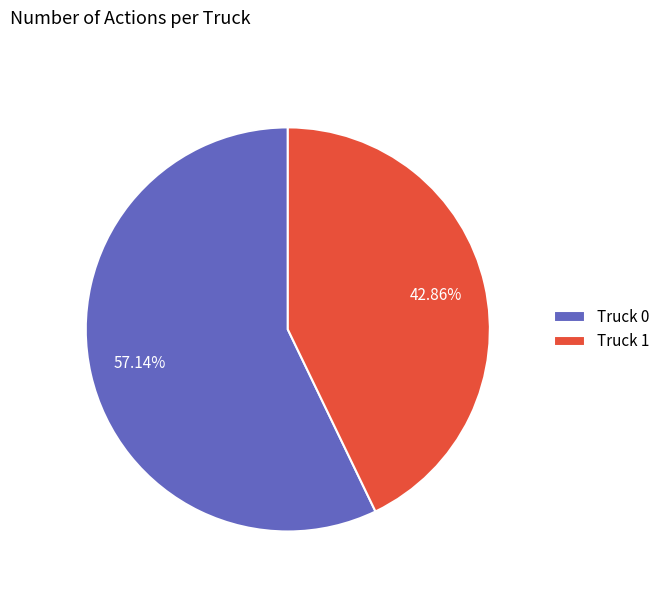

Which slice is the largest?

Truck 0